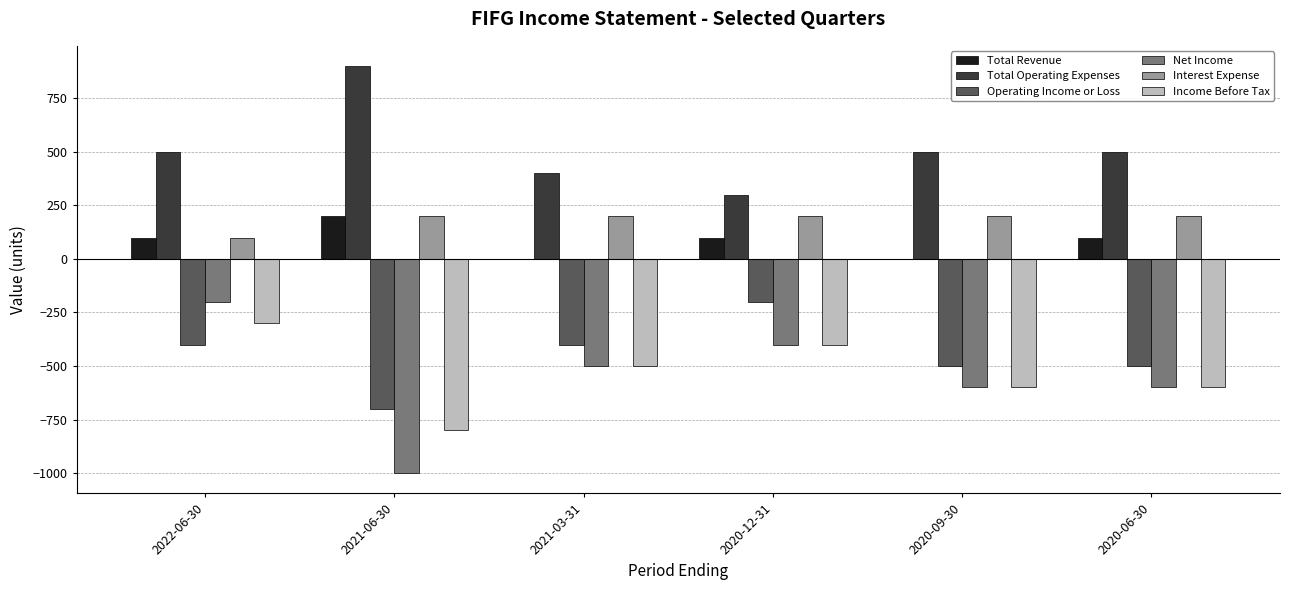

How many Net Income values are between -600 and -400?

4